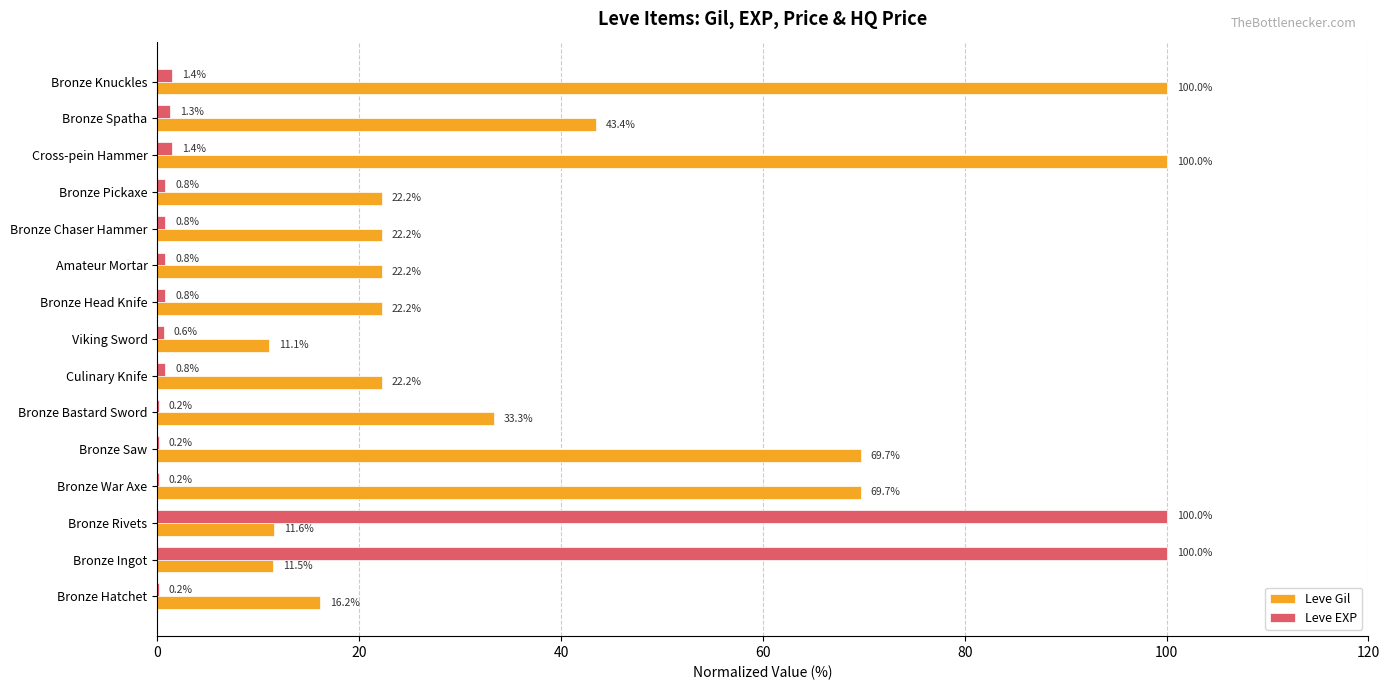

Read the Leve Gil value at Viking Sword.

11.1